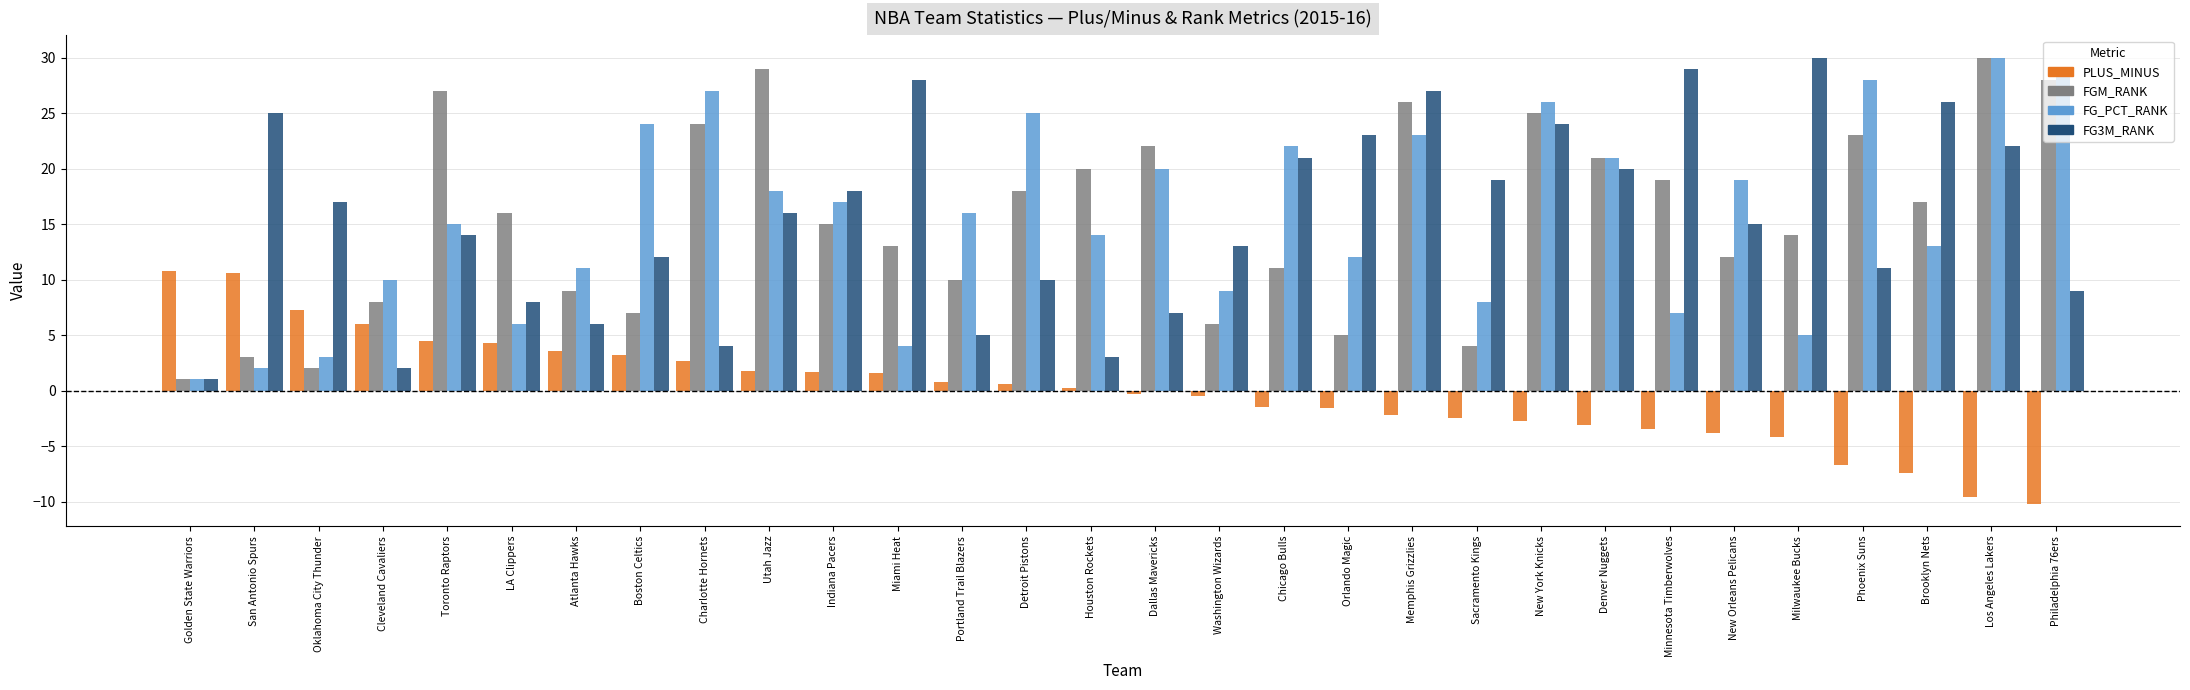

What is the difference between the maximum and second lowest values in the PLUS_MINUS series?

20.4